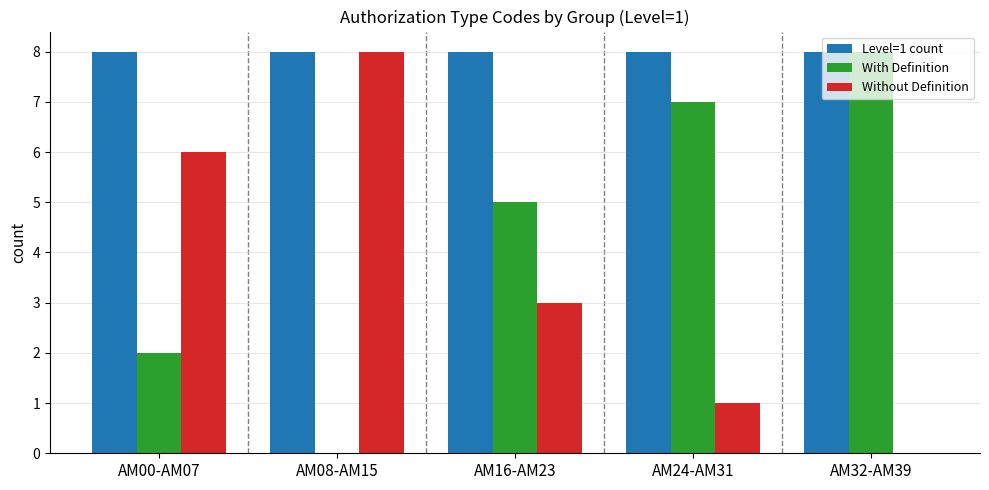

How many groups of bars are there?

5